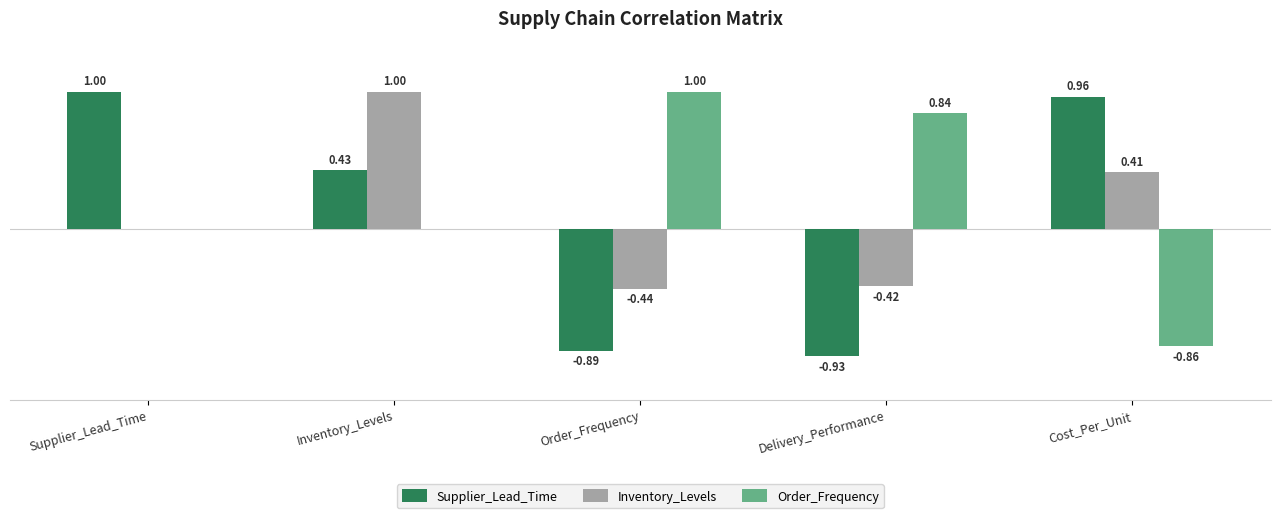

Where does the Supplier_Lead_Time series first go above 0?

Supplier_Lead_Time